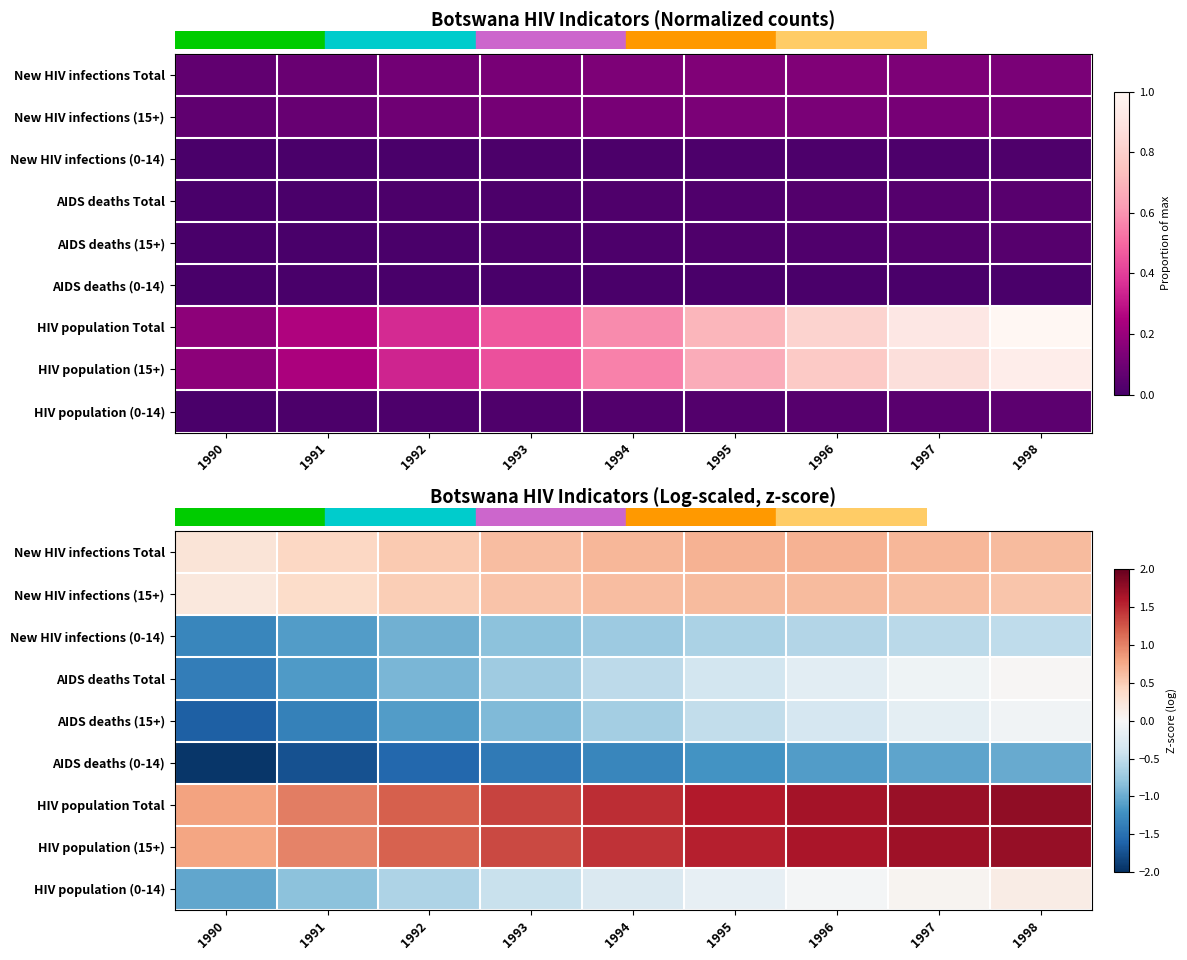

What is the difference between the HIV population Total values at 1995 and 1998?

0.2